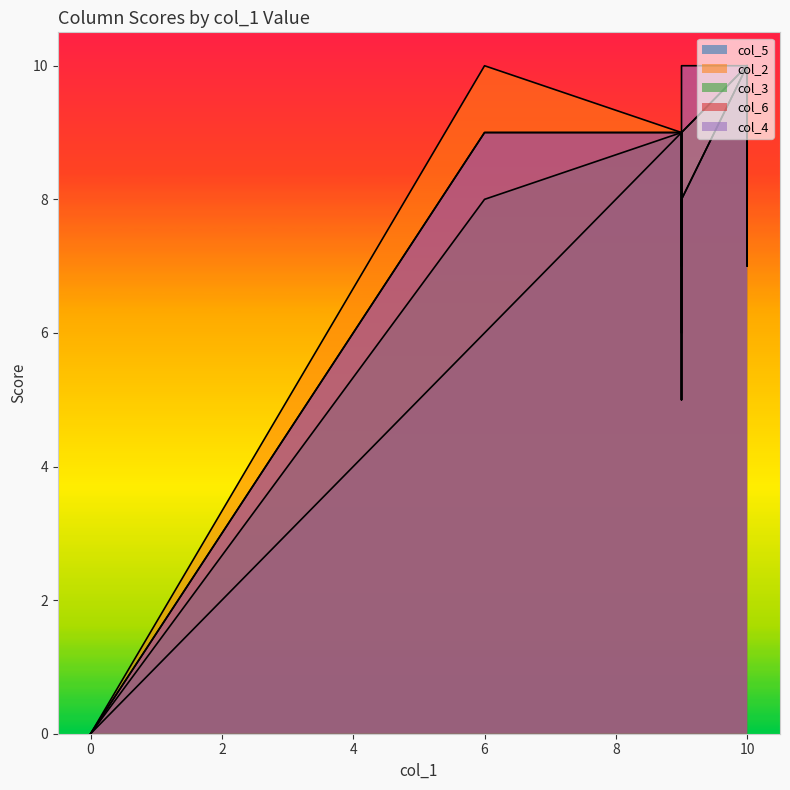

True or false: col_3 and col_6 cross at least once.

True